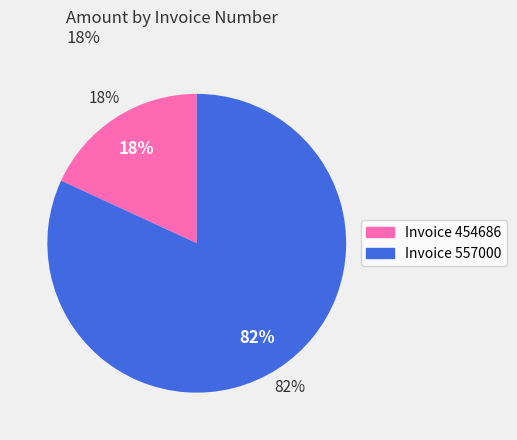

Which slice is the smallest?

454686